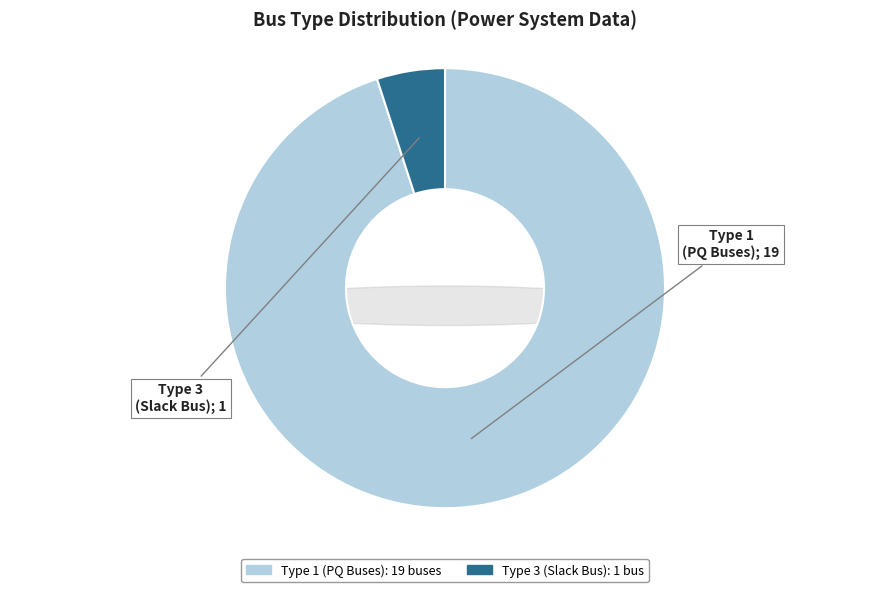

Is the sum of BUS_TYPE 3 and BUS_TYPE 1 greater than half?

Yes